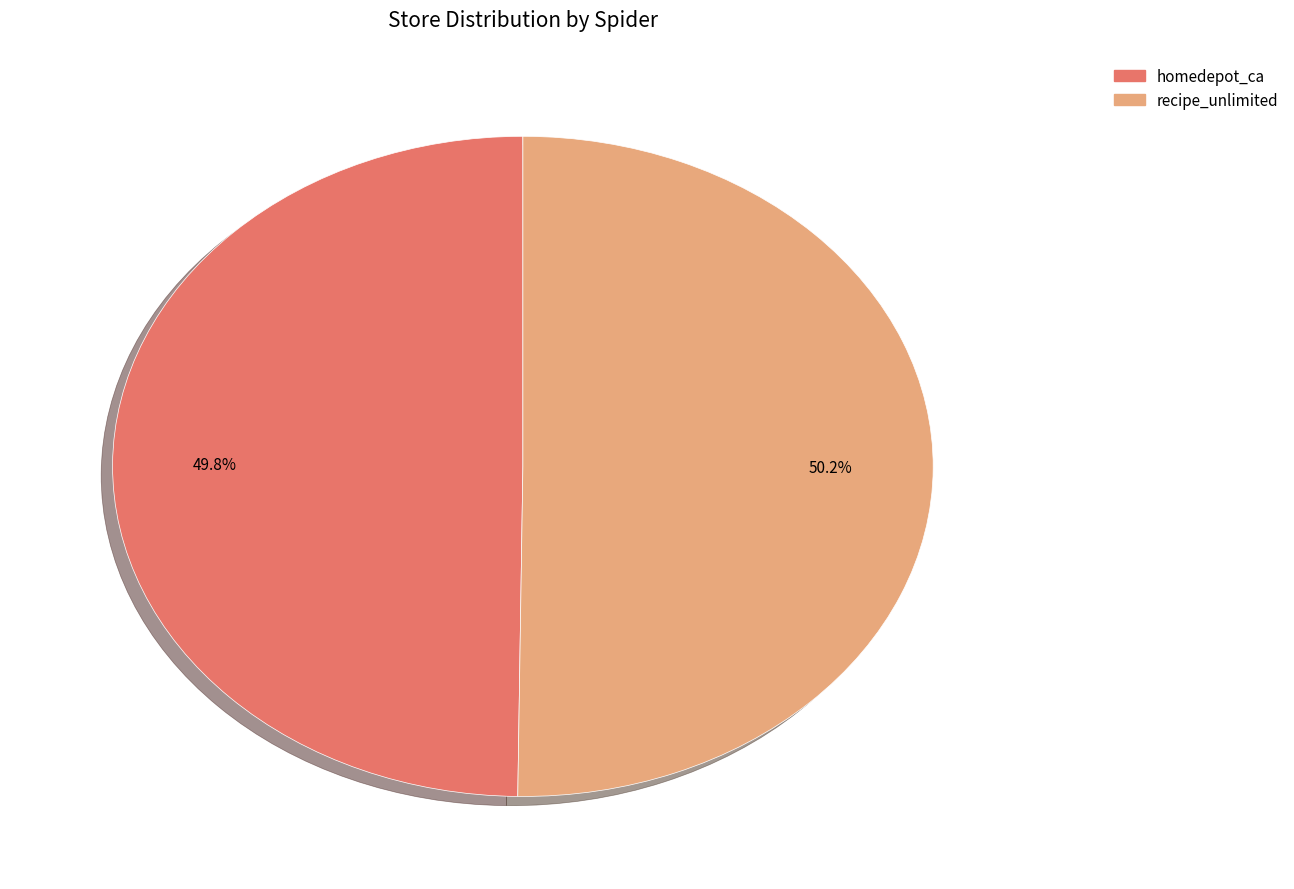

Is there any slice that represents more than half of the pie?

Yes